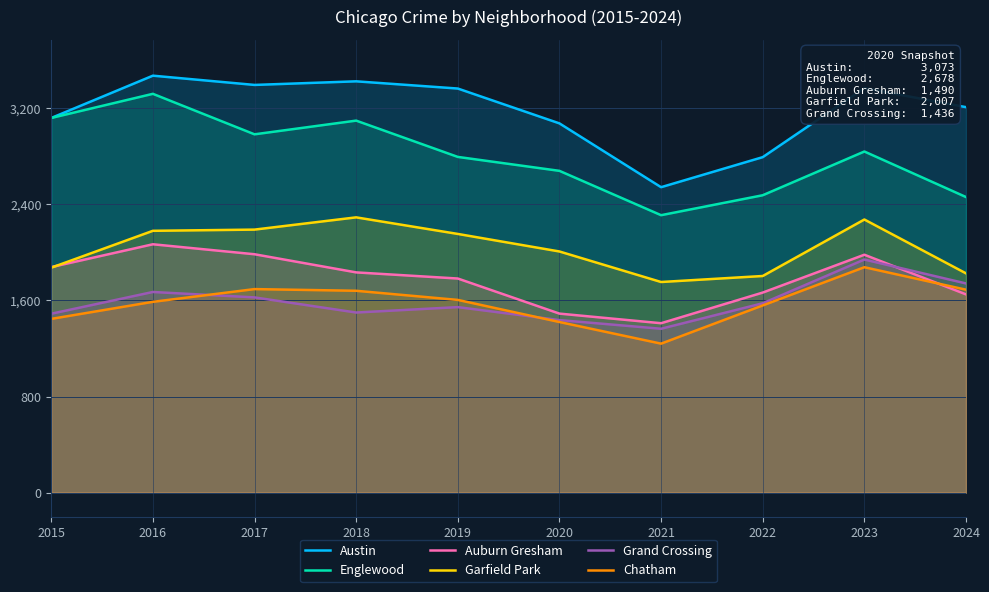

Where is the first local maximum for Chatham?

2017